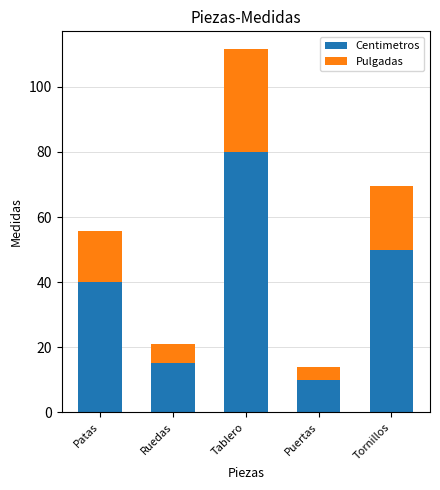

How many distinct data groups are displayed?

2